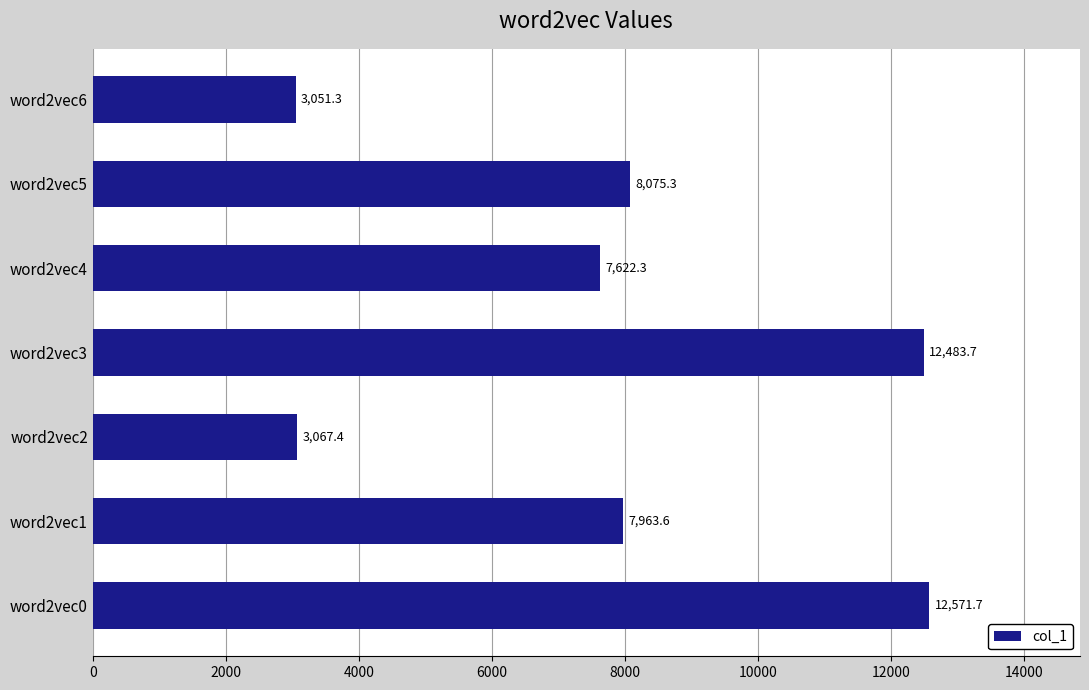

Rank the categories by value from highest to lowest.

word2vec0, word2vec3, word2vec5, word2vec1, word2vec4, word2vec2, word2vec6